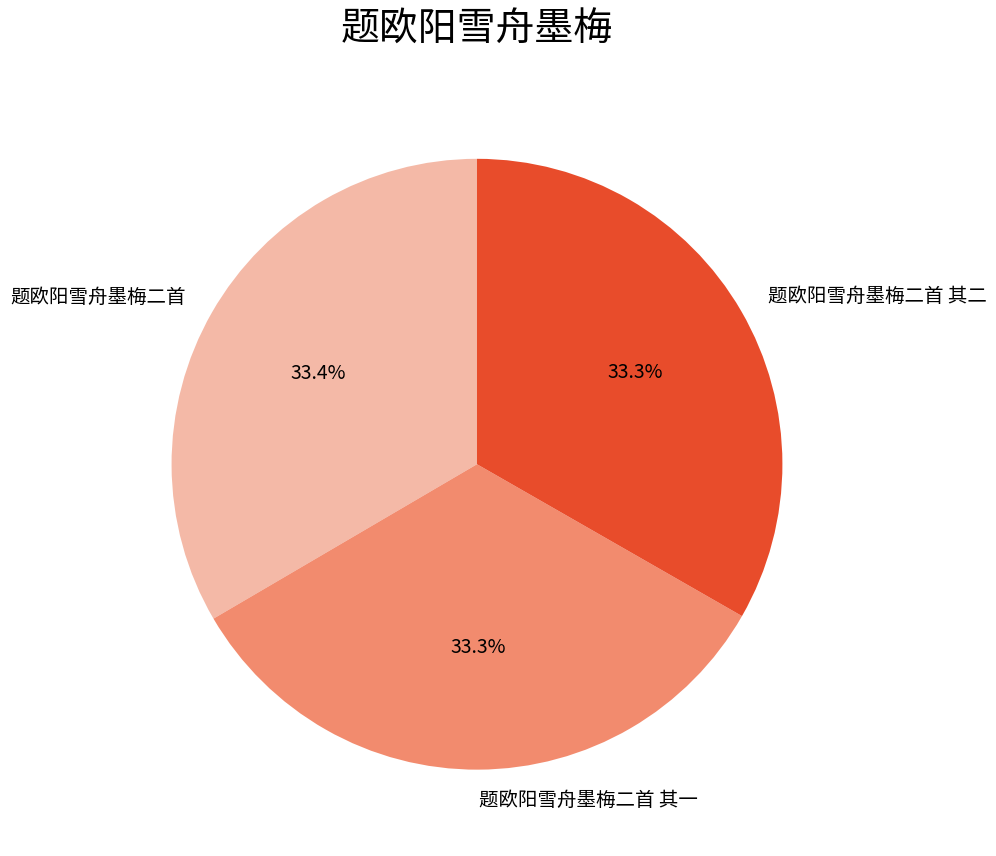

What is the ratio of the value at 题欧阳雪舟墨梅二首 to the value at 题欧阳雪舟墨梅二首 其二?

1.0